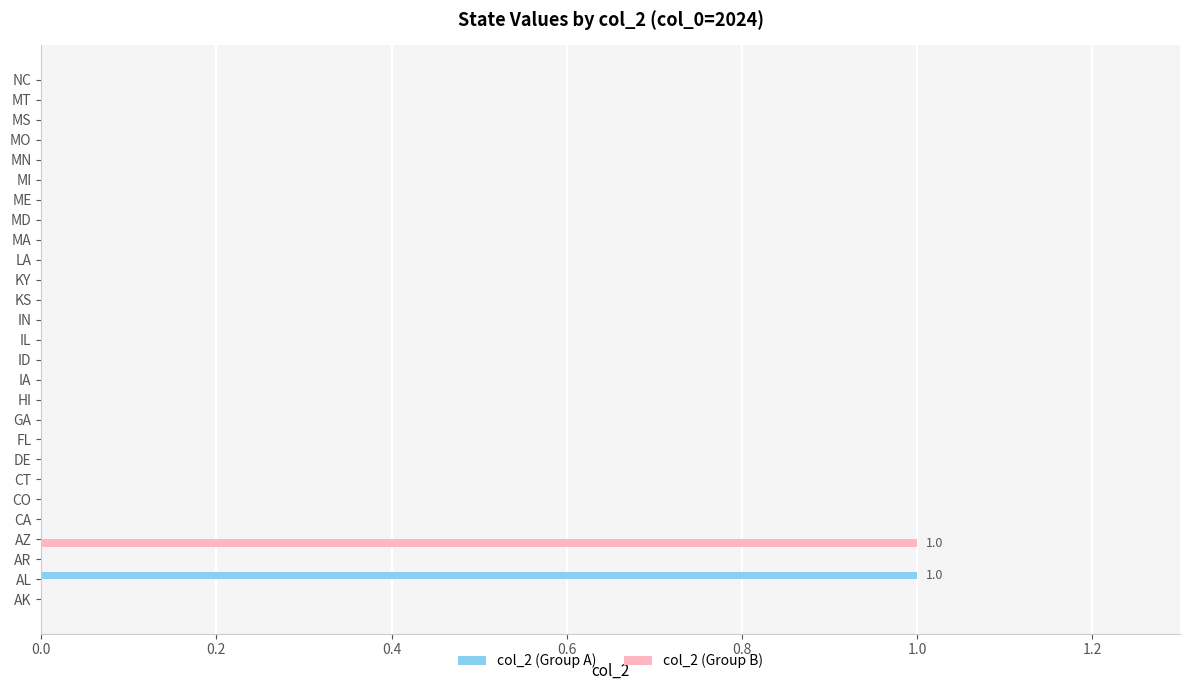

At which label does col_2 (Group A) reach its peak?

AL